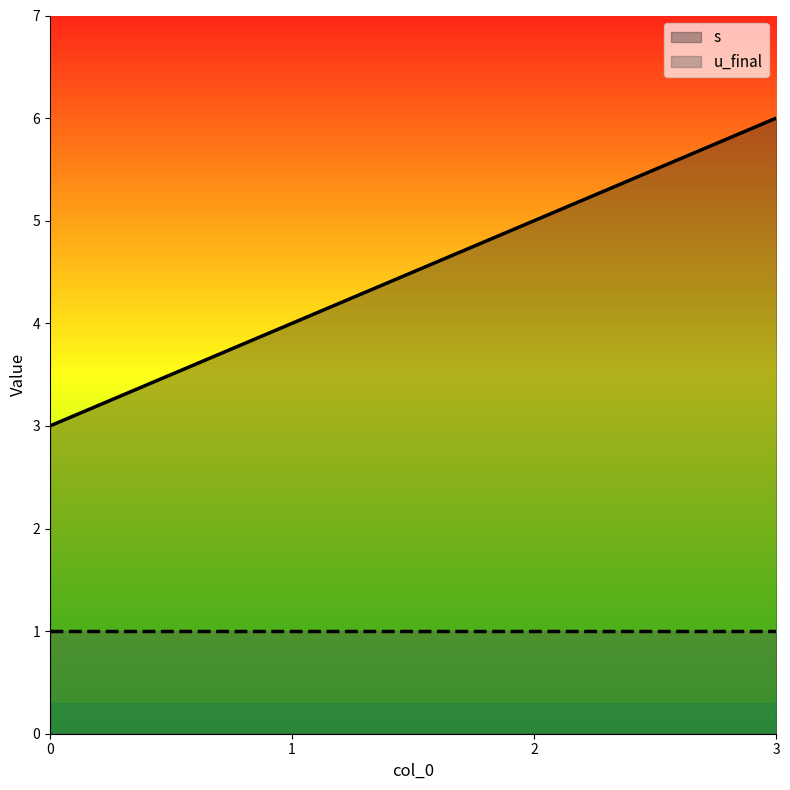

How many series are shown in this chart?

2